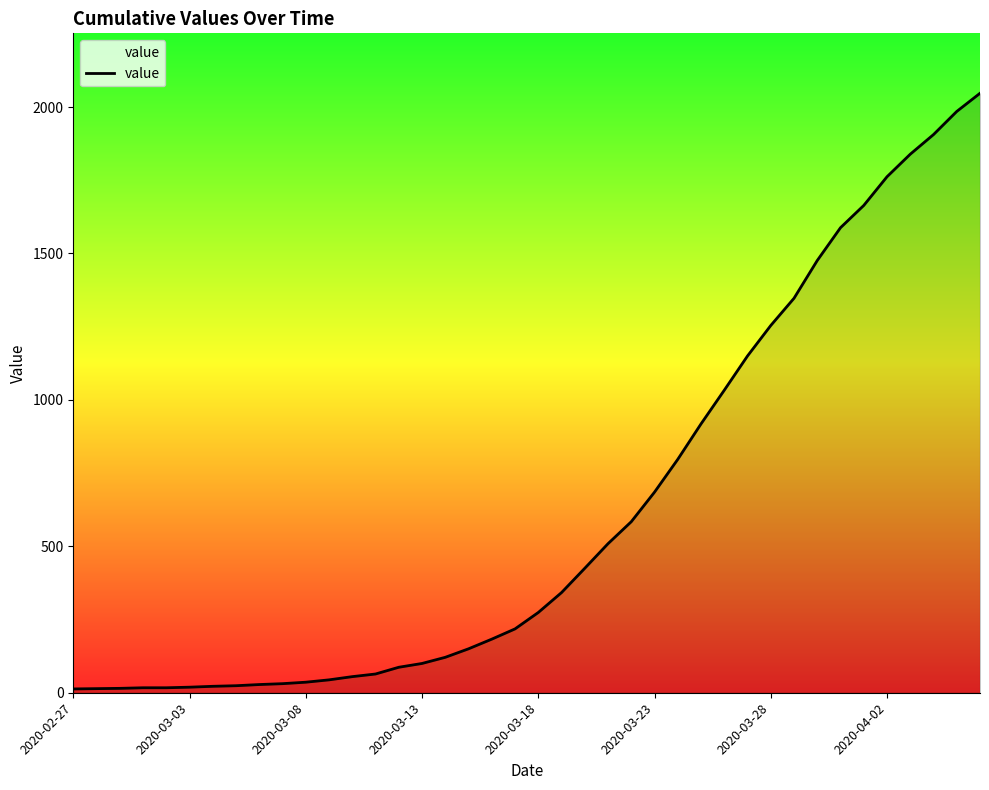

What is the maximum value shown in the chart?

2047